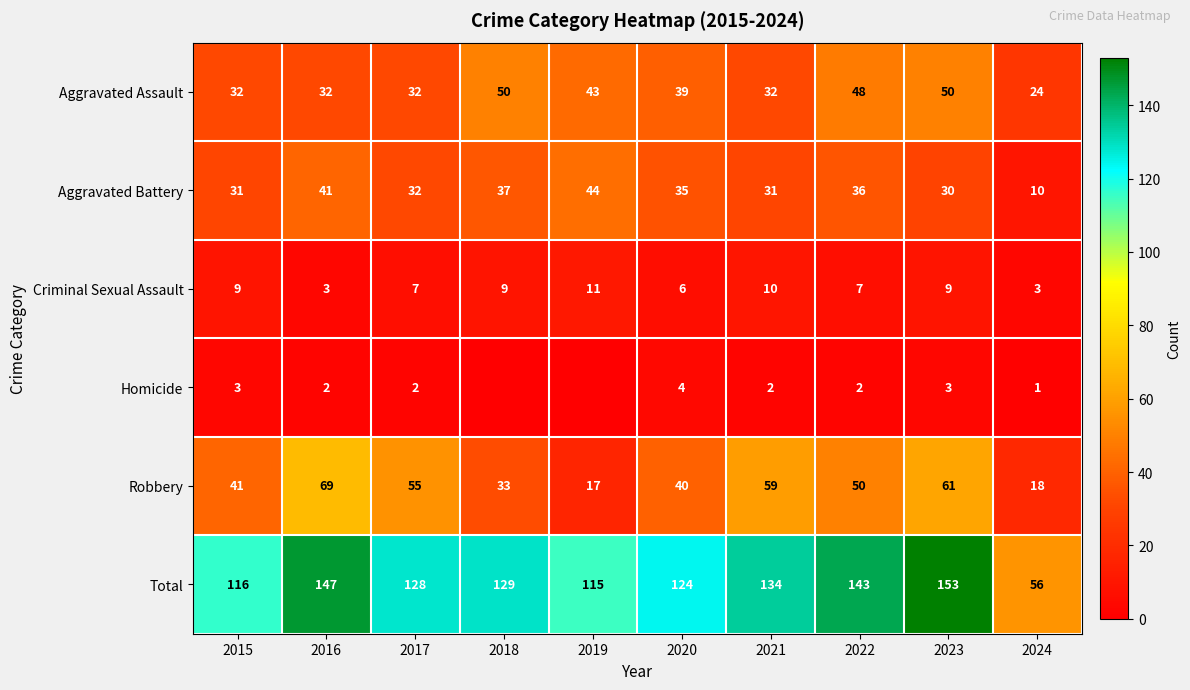

What is the total value across all series at 2023?

306